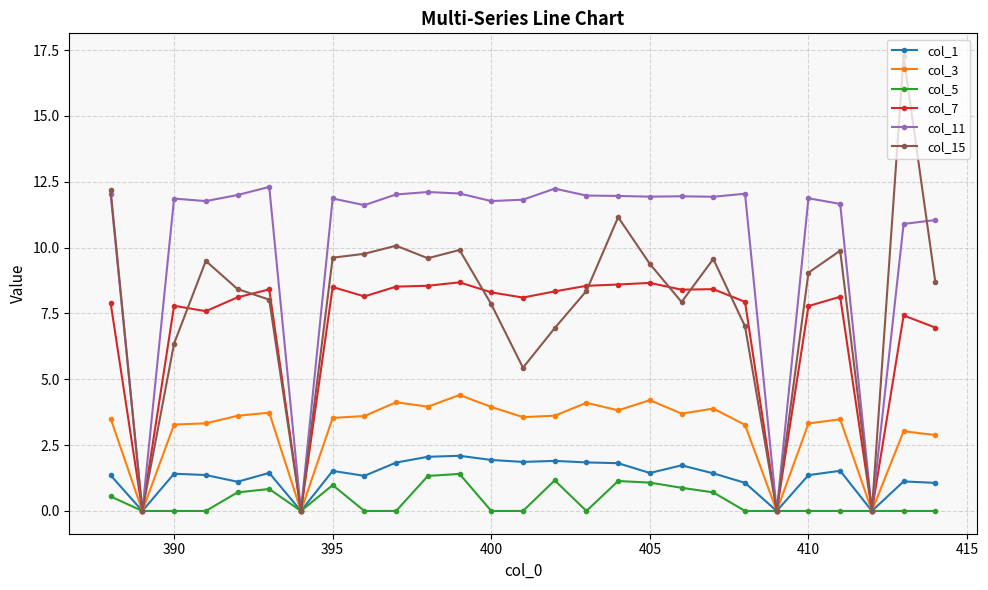

Which series has the largest range (max minus min)?

col_15